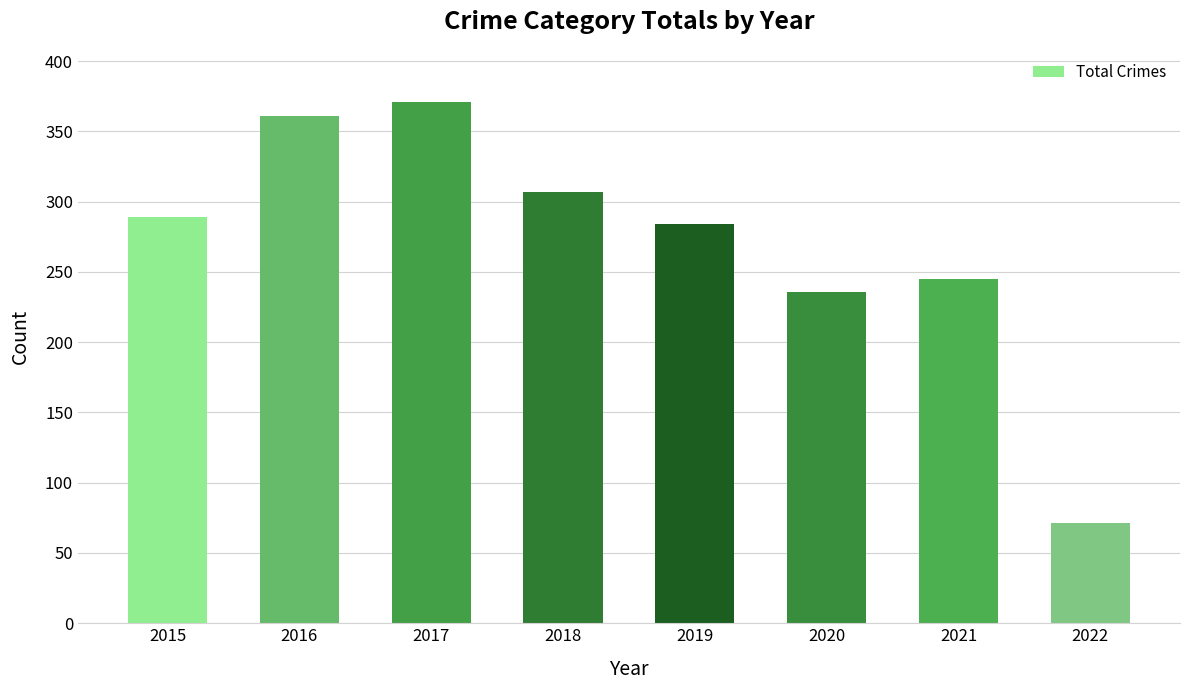

Rank the categories by value from highest to lowest.

2017, 2016, 2018, 2015, 2019, 2021, 2020, 2022